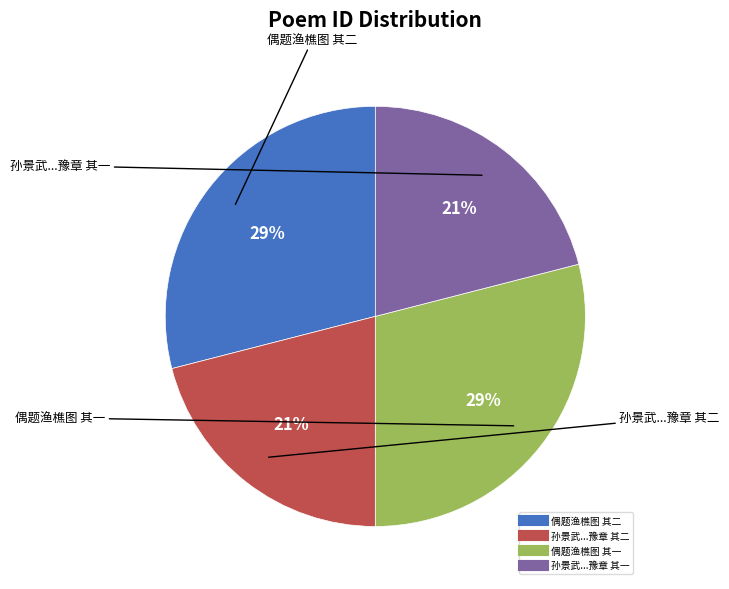

Does any single category account for the majority?

No